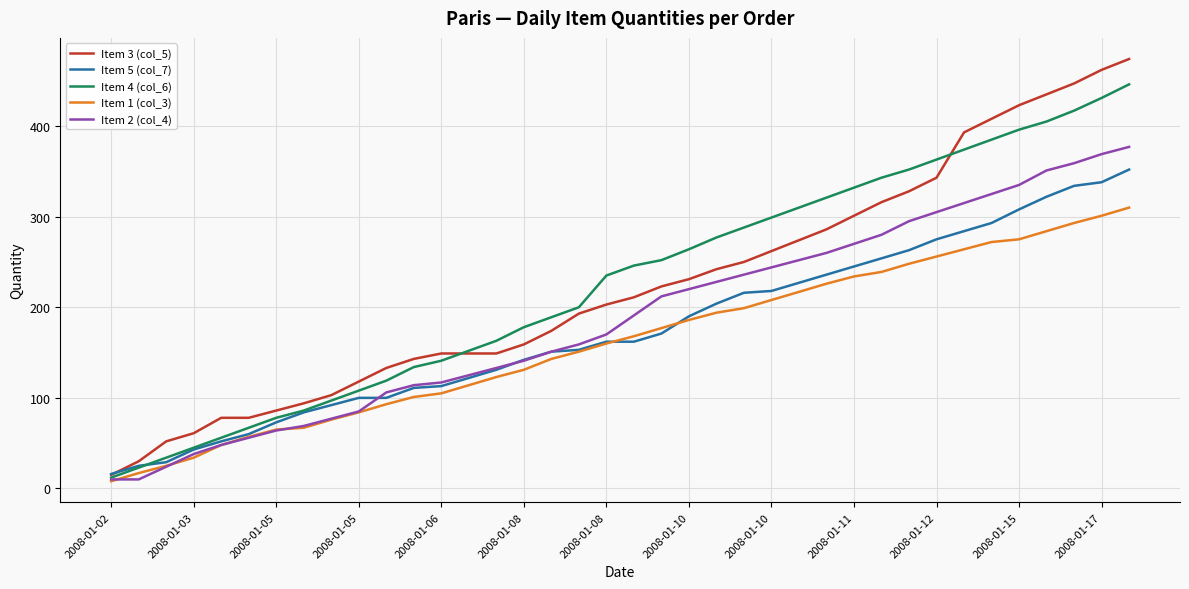

What is the highest value of the Item 4 (col_6) series?

446